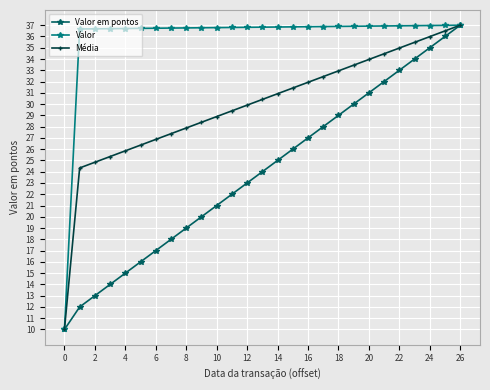

Rank the series by their average value, from lowest to highest.

Valor em pontos, Média, Valor